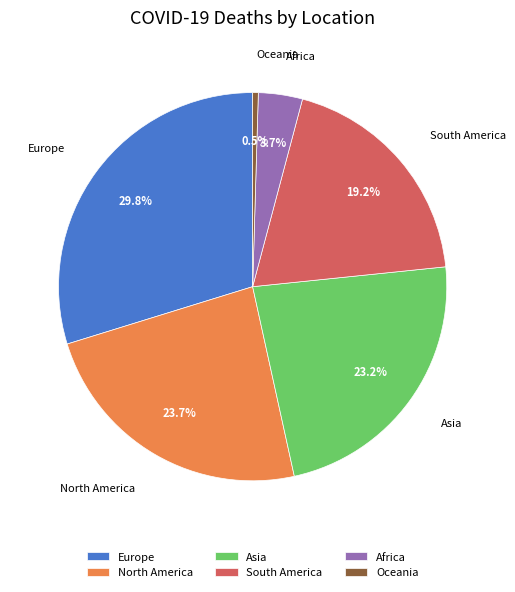

Does North America represent more than half of the total?

No